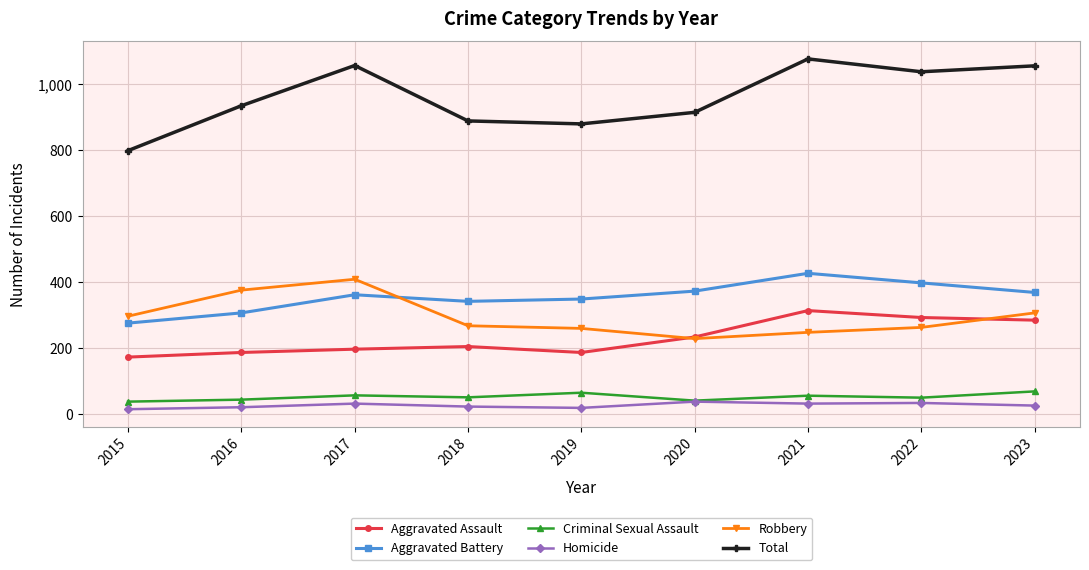

How many categories are shown in the chart?

9